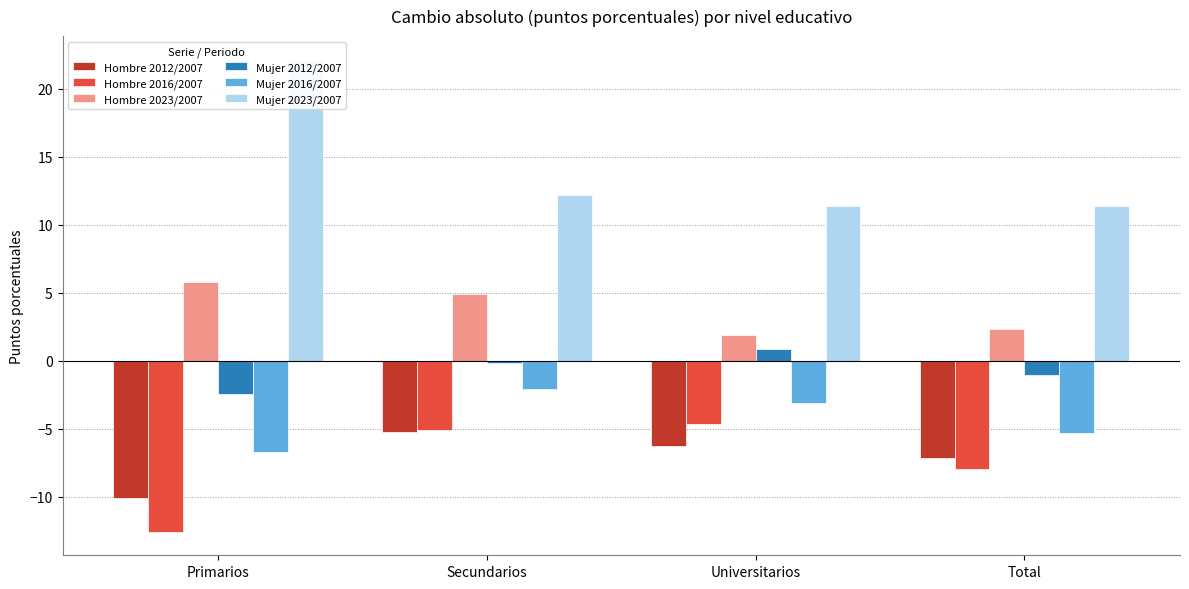

Is it true that Mujer 2012/2007 equals -0.5 at Total?

False